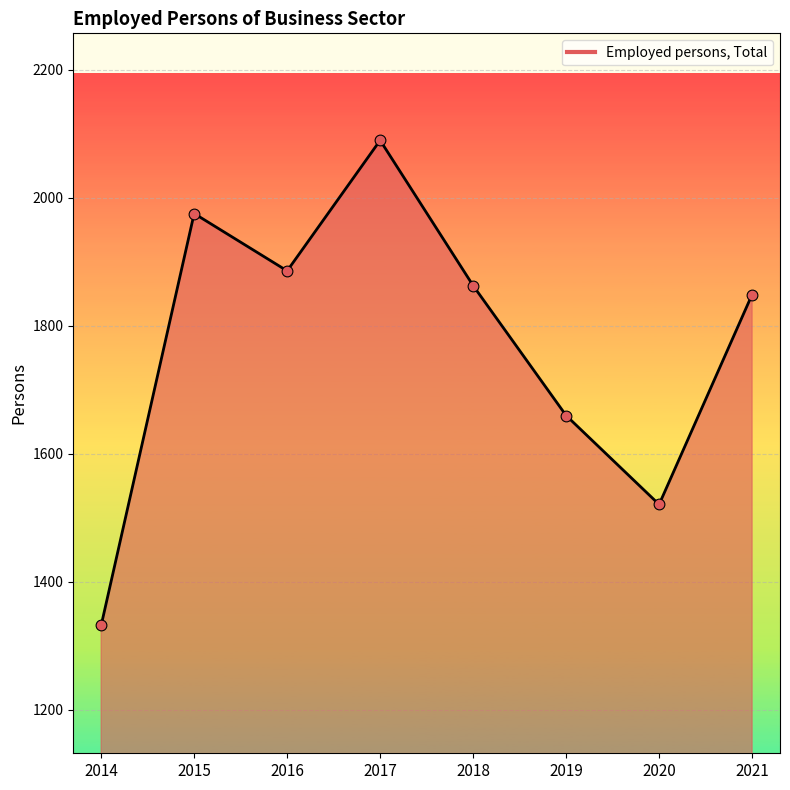

What is the ratio of the value at 2020 to the value at 2018?

0.8